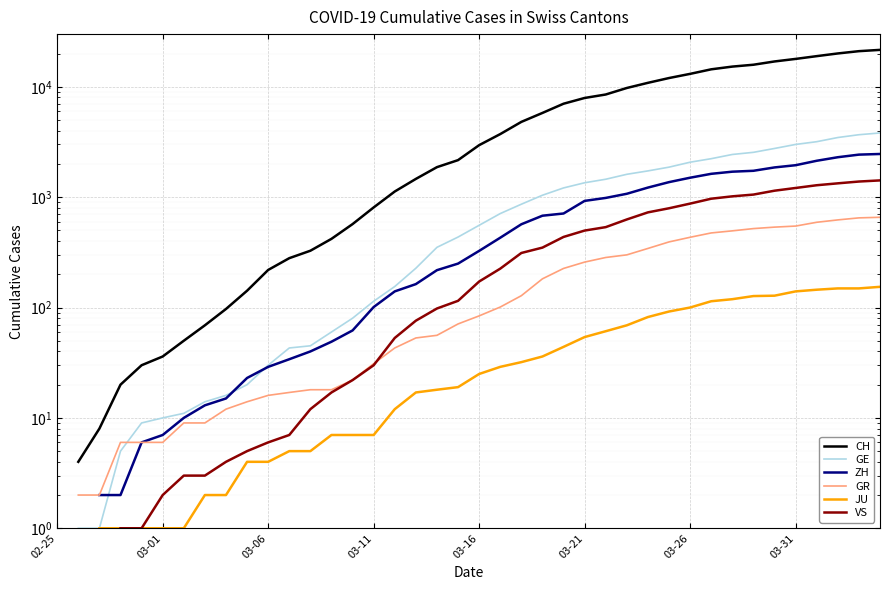

True or false: GR has a value of 71.0 at 19.

True